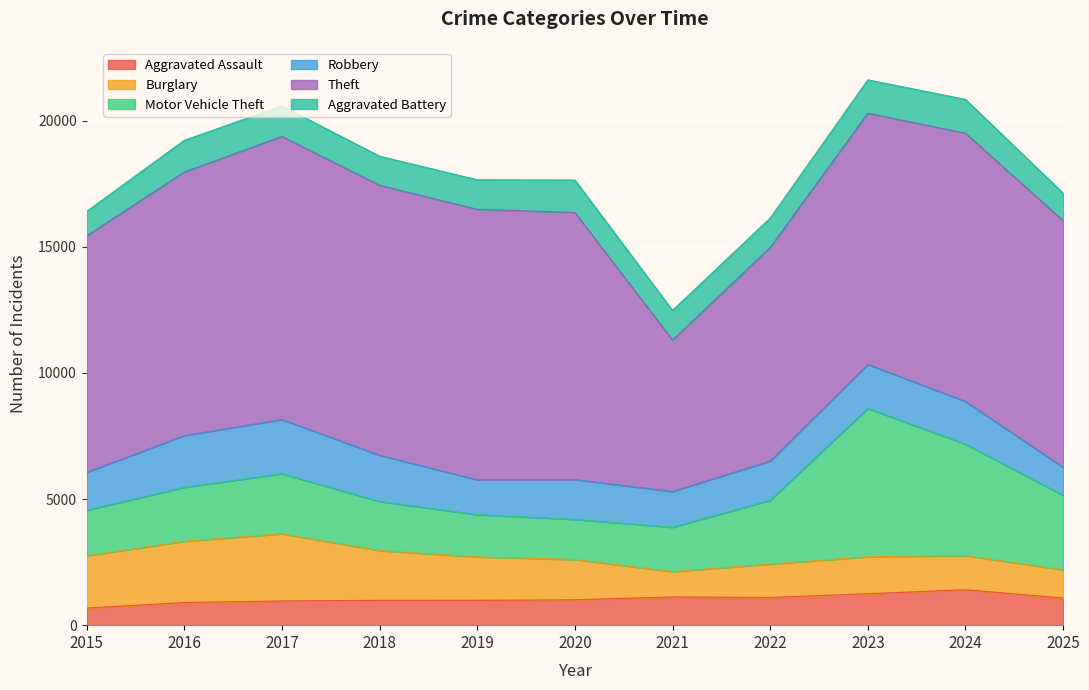

At which category does Burglary reach its first local valley?

2021